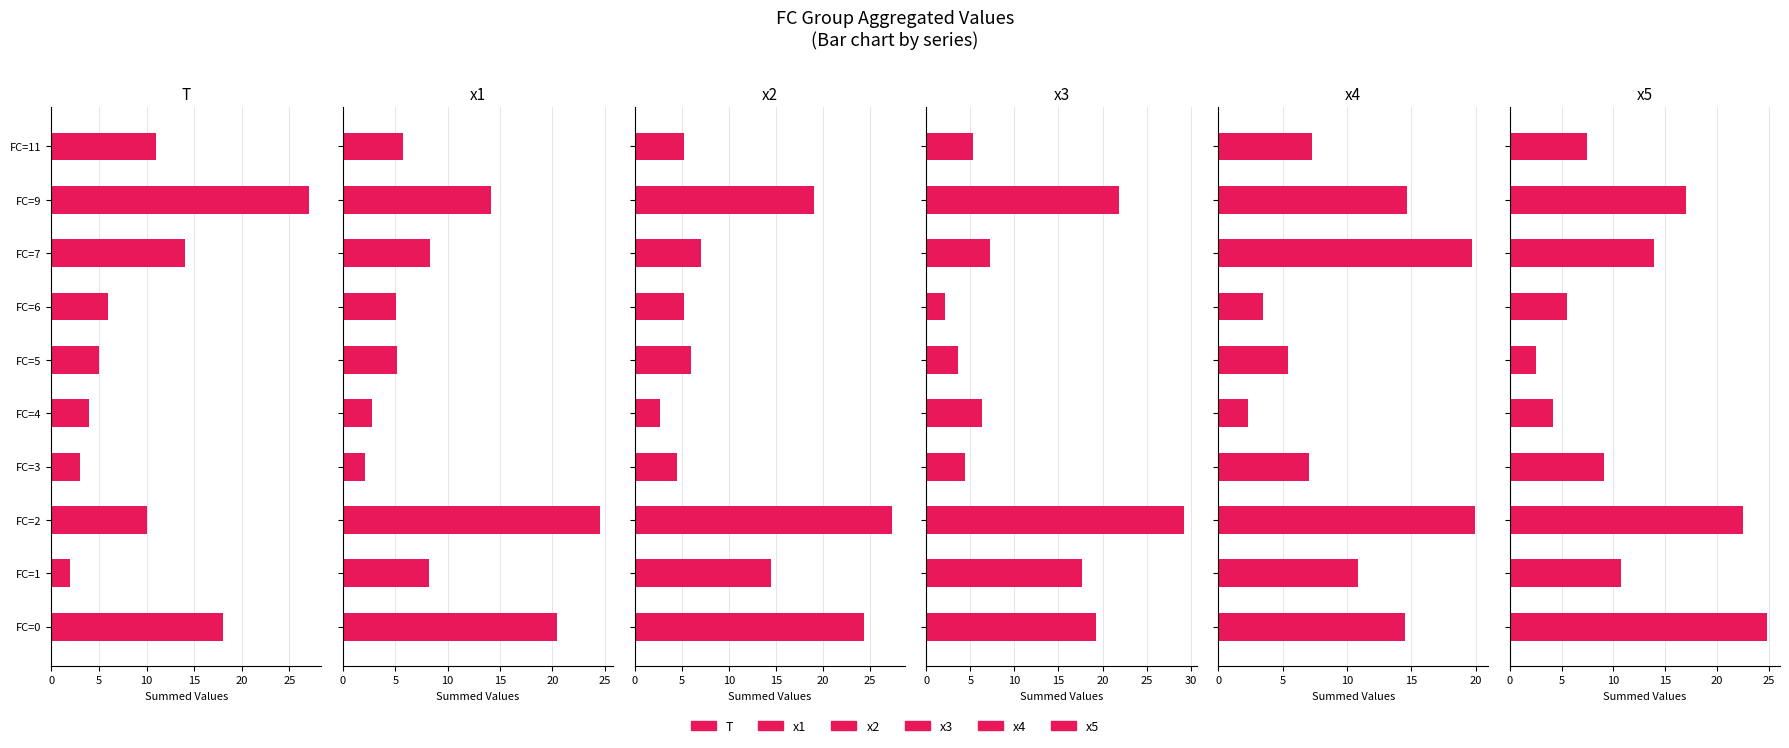

How many data points does each series have?

10